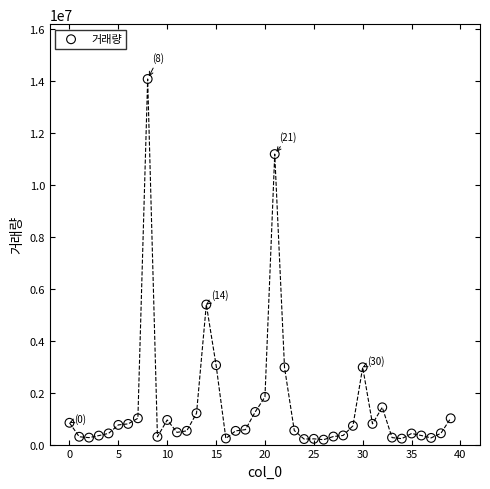

What Y value in the scatter plot is closest to 7132364?

5391383